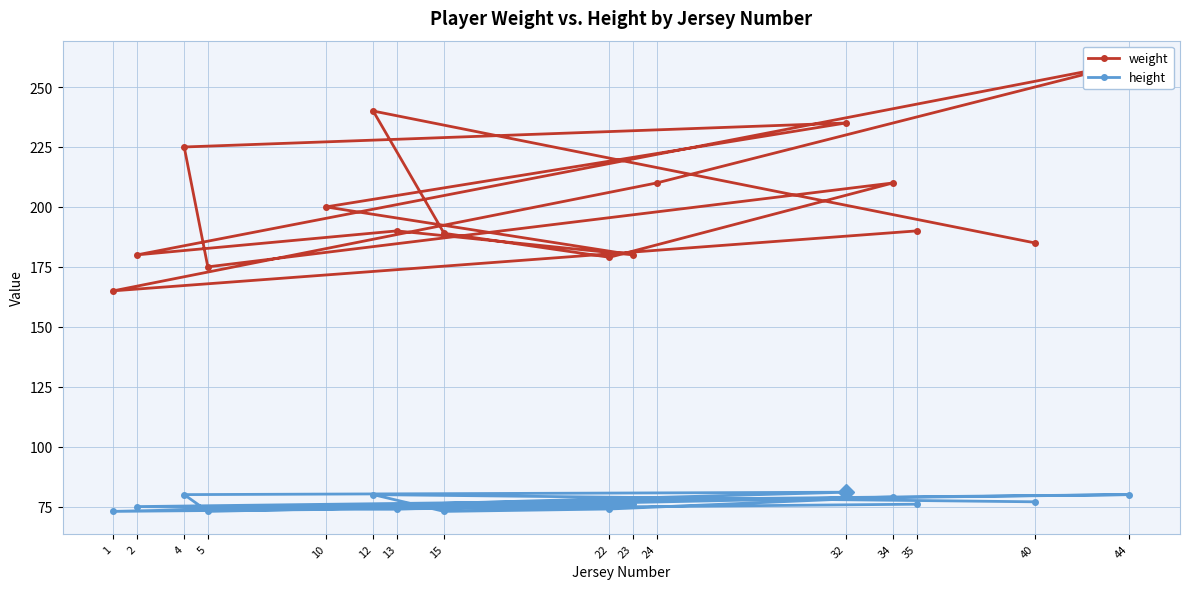

What is the greatest value displayed?

260